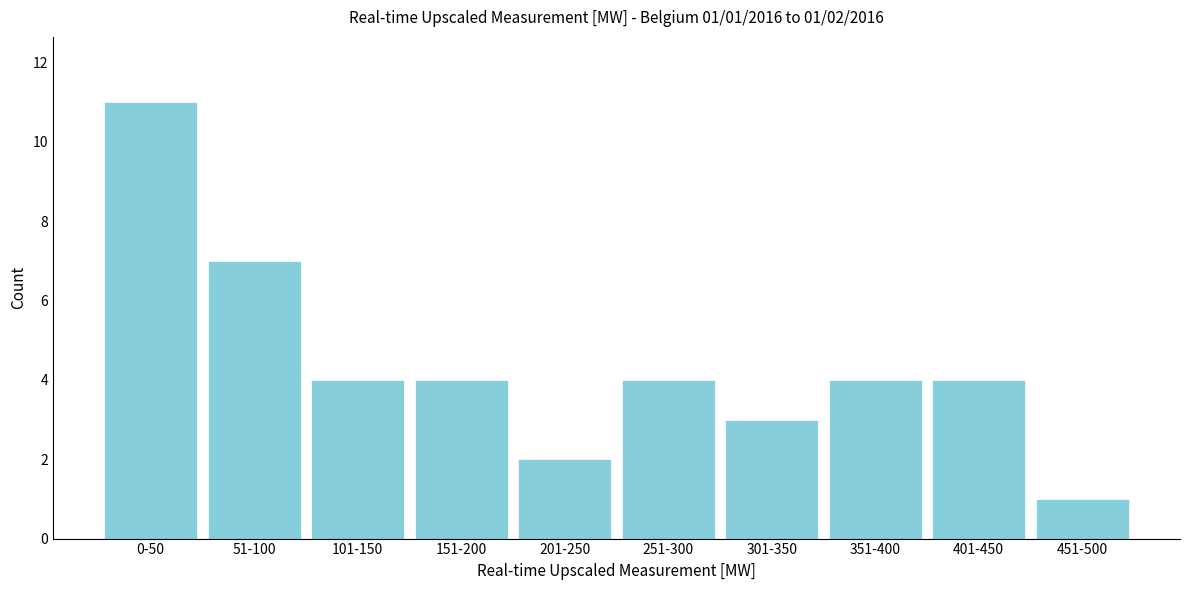

Reading left to right, what are all the values shown in this chart?

0-50=11	51-100=7	101-150=4	151-200=4	201-250=2	251-300=4	301-350=3	351-400=4	401-450=4	451-500=1